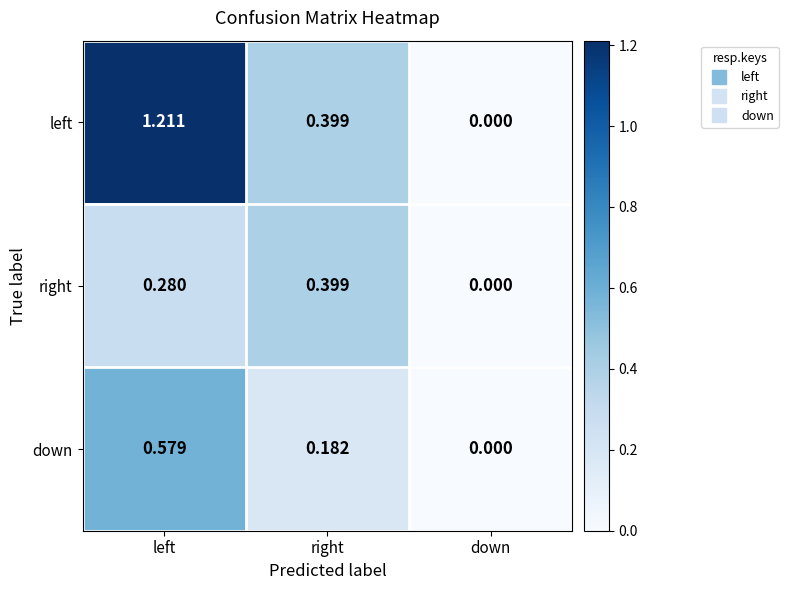

Between left and right, which series saw the biggest shift?

left